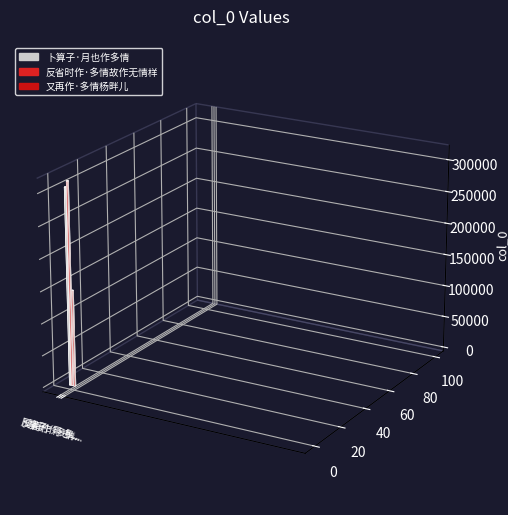

Rank the categories by value from highest to lowest.

反省时作·多情故作无情样, 卜算子·月也作多情, 又再作·多情杨畔儿